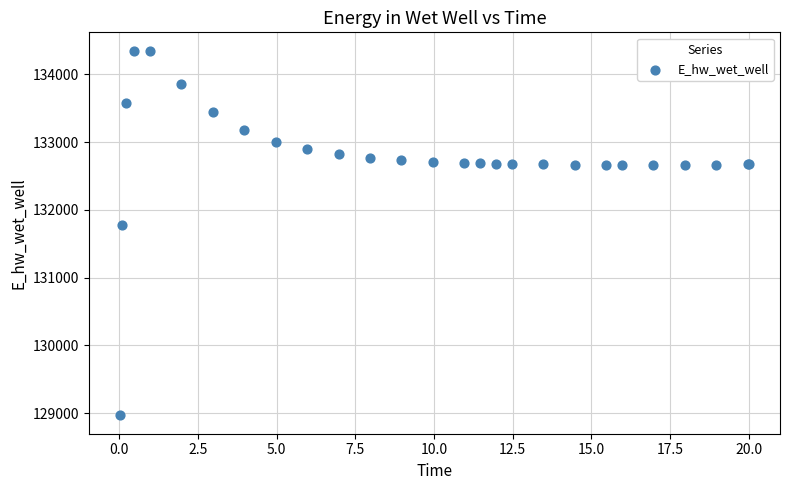

What Y value in the scatter plot is closest to 131658?

131774.5